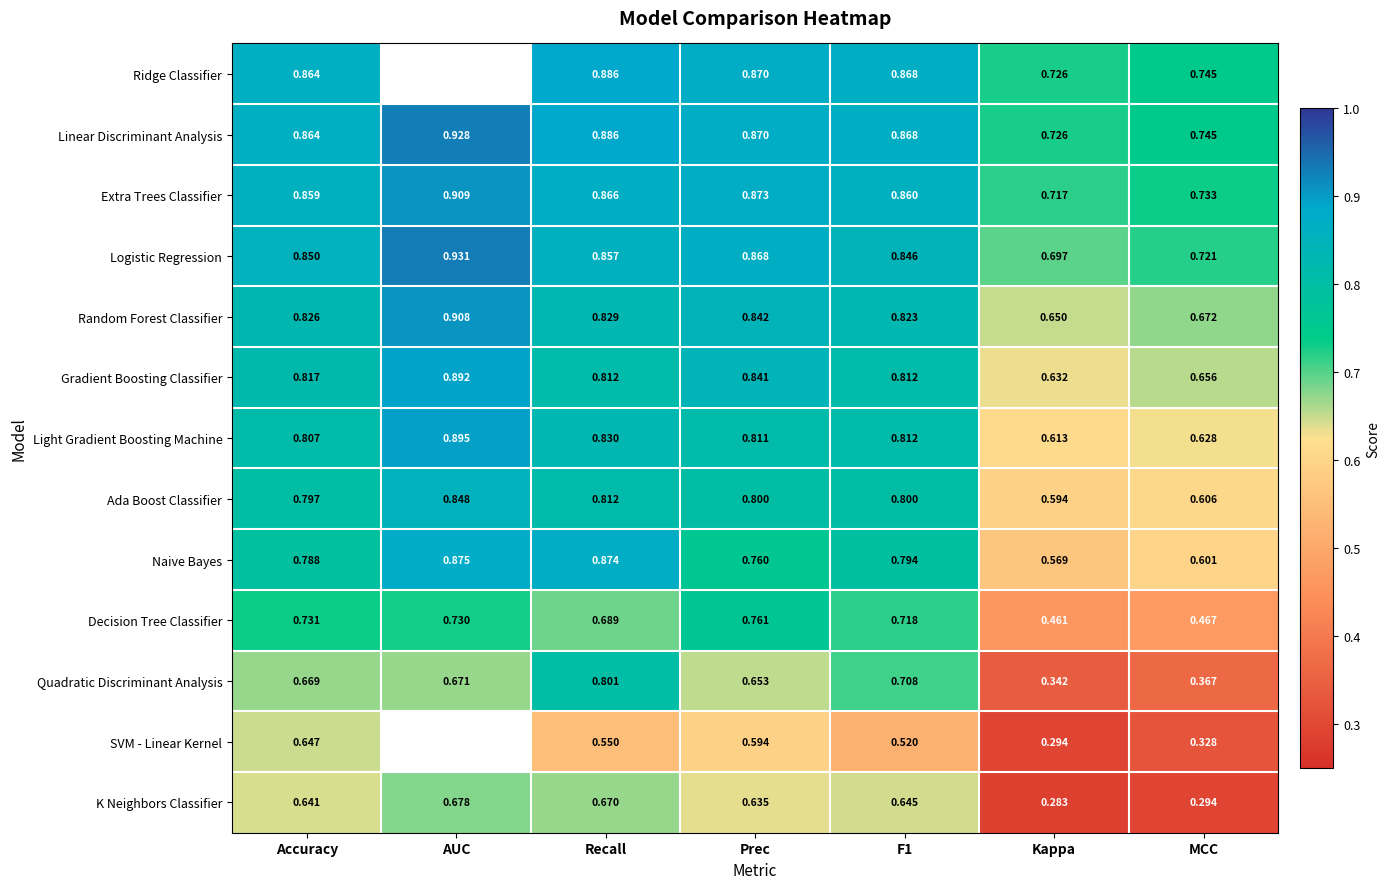

How many series are shown in this chart?

13